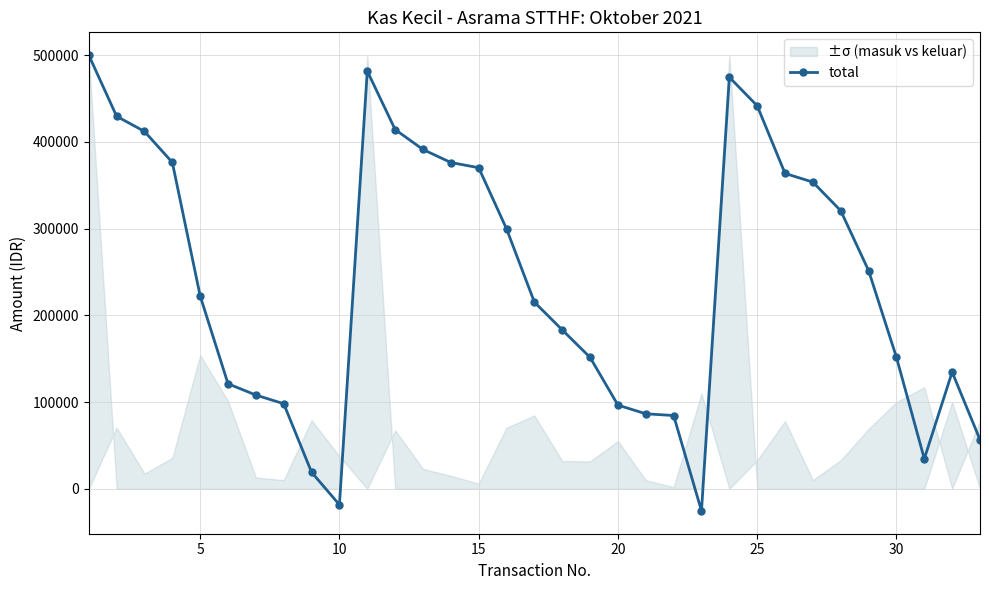

How many negative values does the total series have?

2